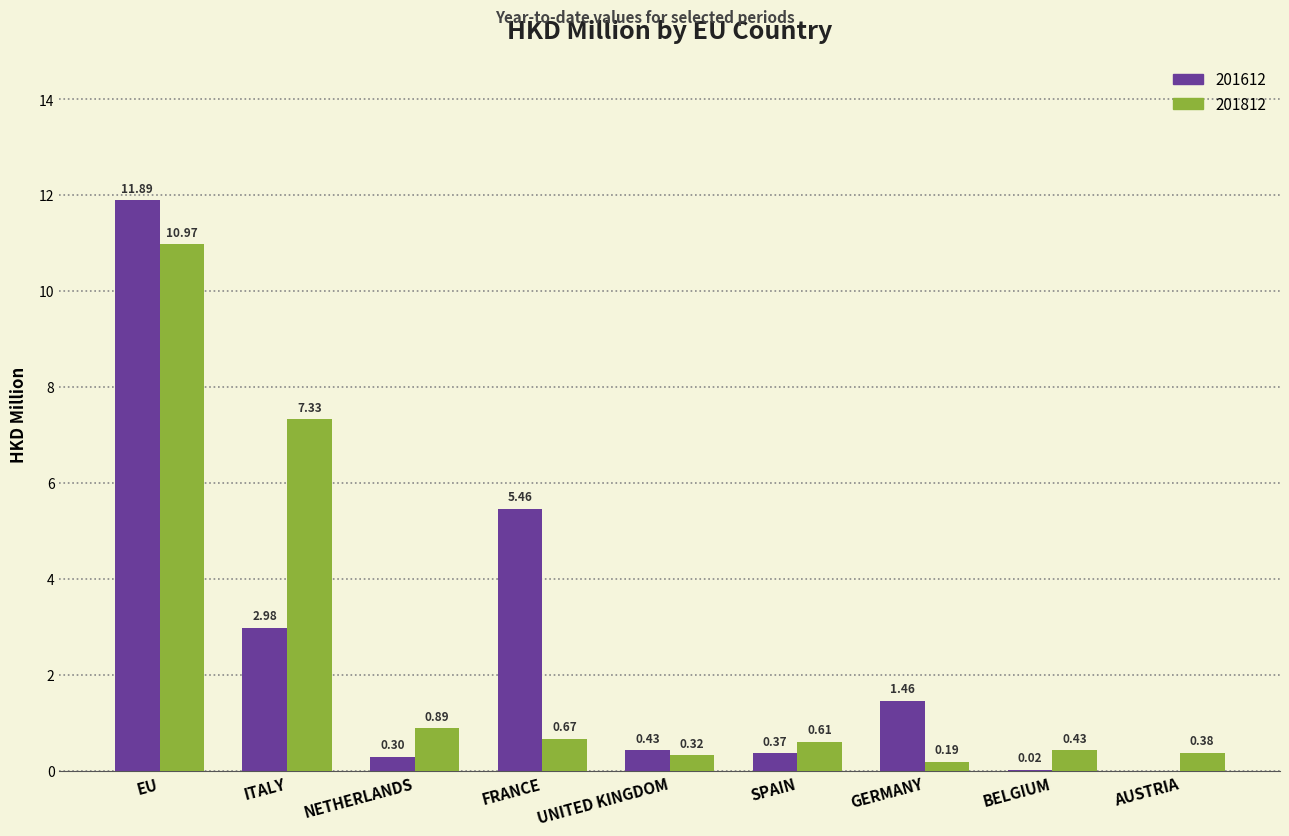

Between GERMANY and BELGIUM, which series saw the biggest shift?

201612